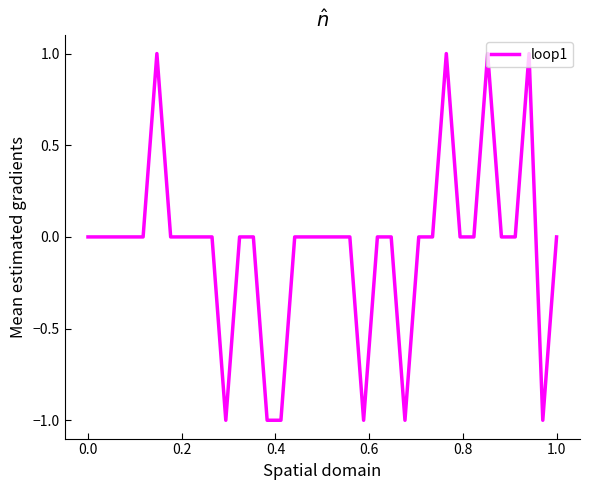

Does the chart have visible grid lines?

No